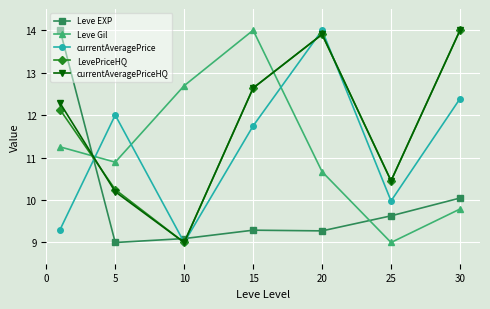

At how many categories does at least one series exceed 11?

6